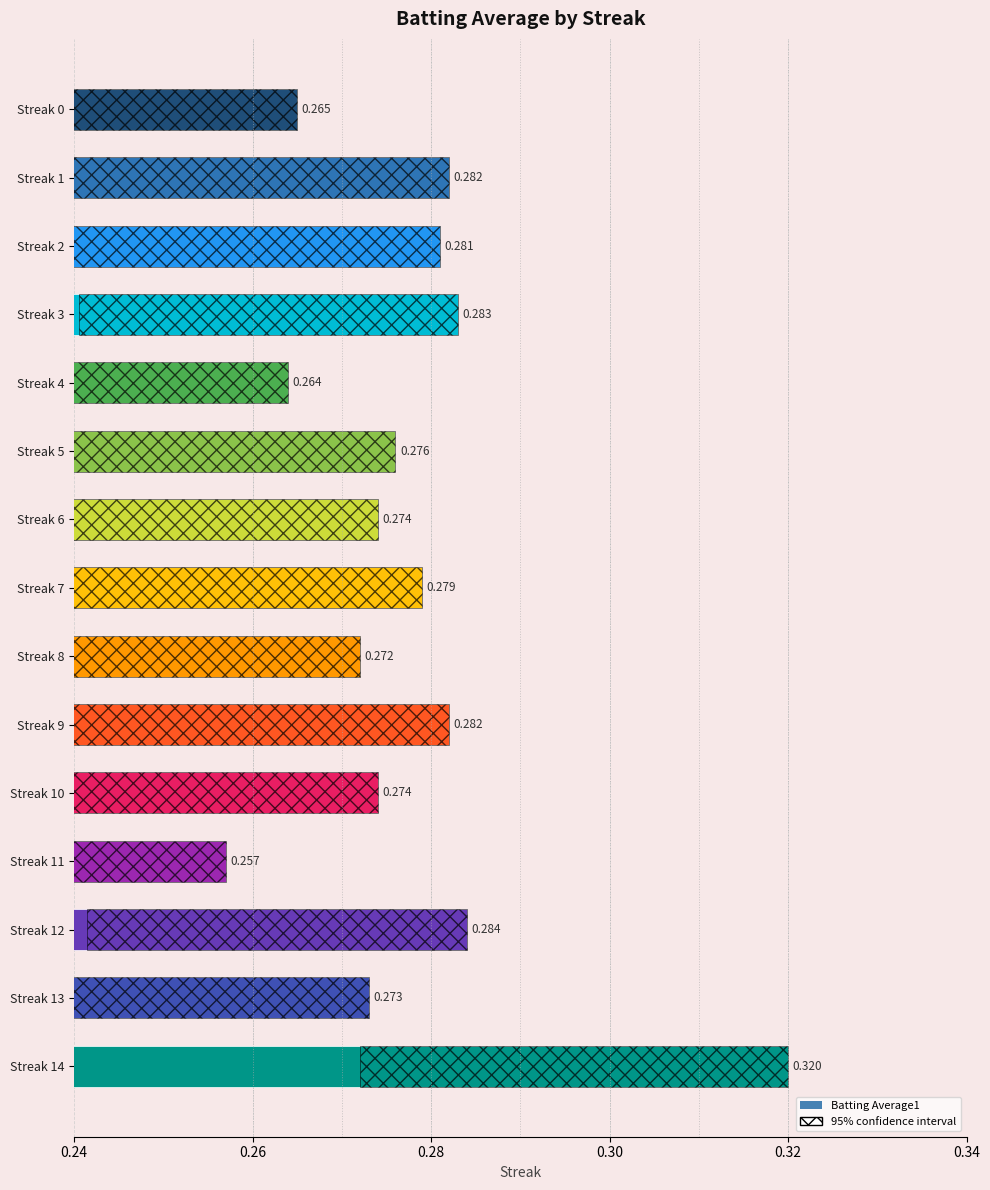

How many bars are there in total?

15